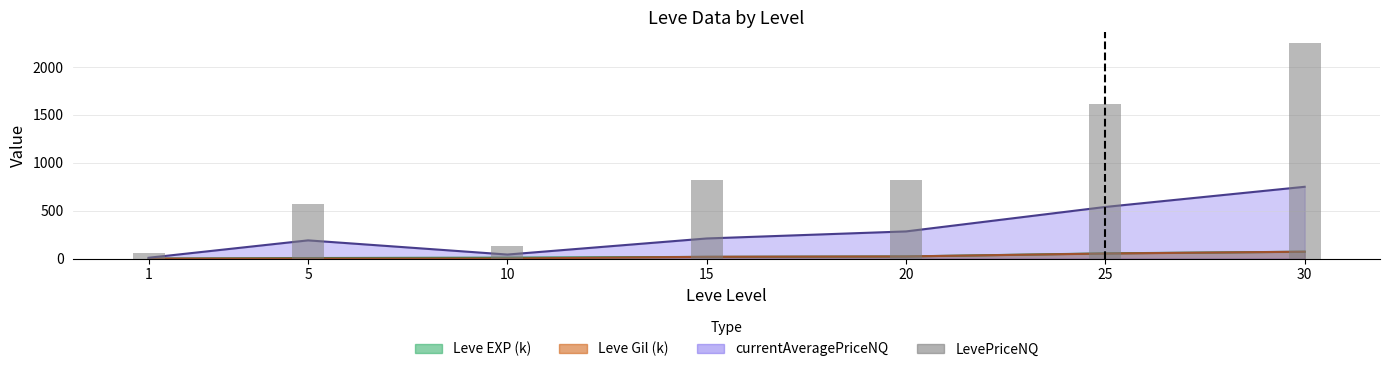

Reading left to right, extract all data points from this chart.

54.0	572.2	128.2	822.8	822.8	1618.8	2250.0